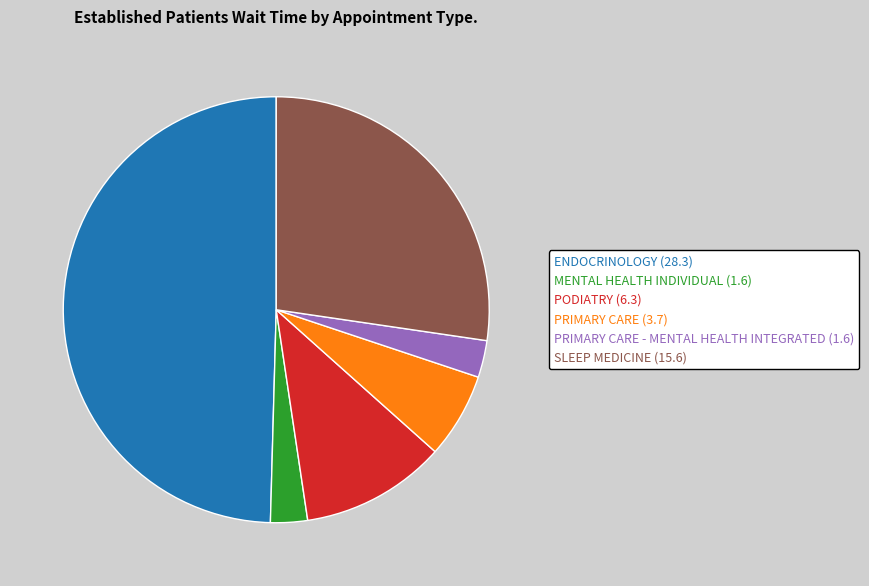

Does any single category account for the majority?

No